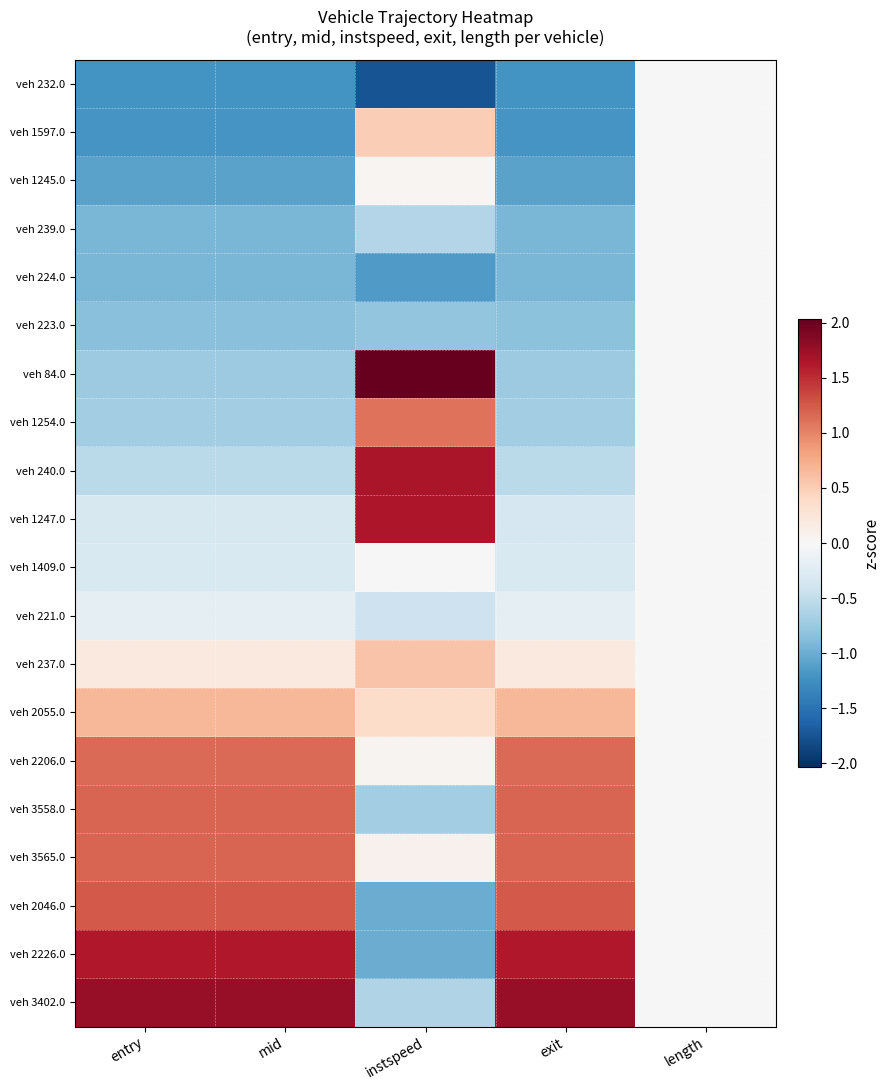

Rank the series at instspeed from highest to lowest value.

veh 84.0, veh 240.0, veh 1247.0, veh 1254.0, veh 237.0, veh 1597.0, veh 2055.0, veh 3565.0, veh 2206.0, veh 1245.0, veh 1409.0, veh 221.0, veh 239.0, veh 3402.0, veh 3558.0, veh 223.0, veh 2046.0, veh 2226.0, veh 224.0, veh 232.0